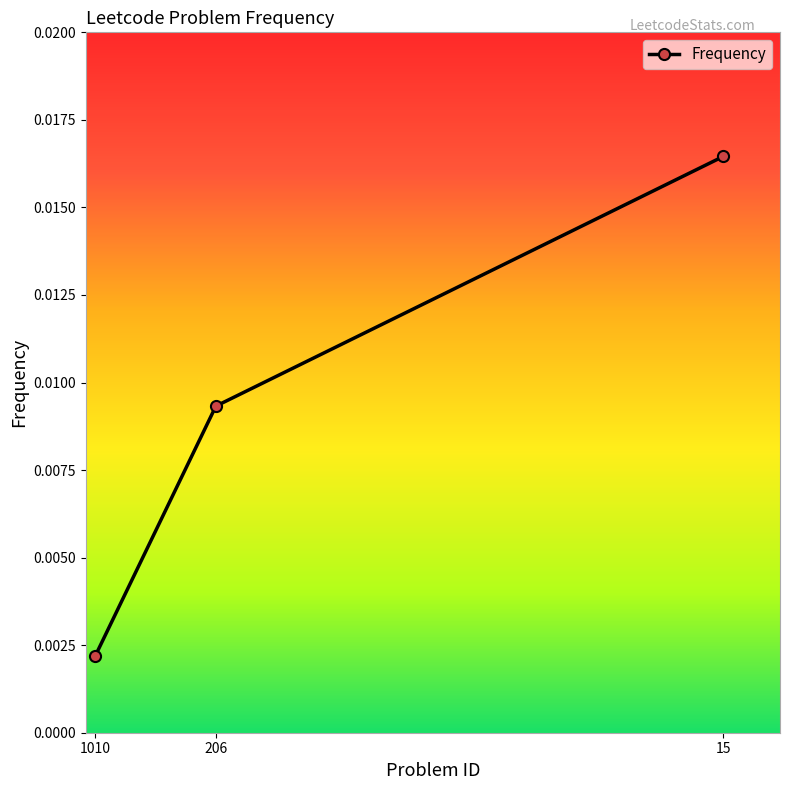

Which has a higher value, 206 or 1010?

206